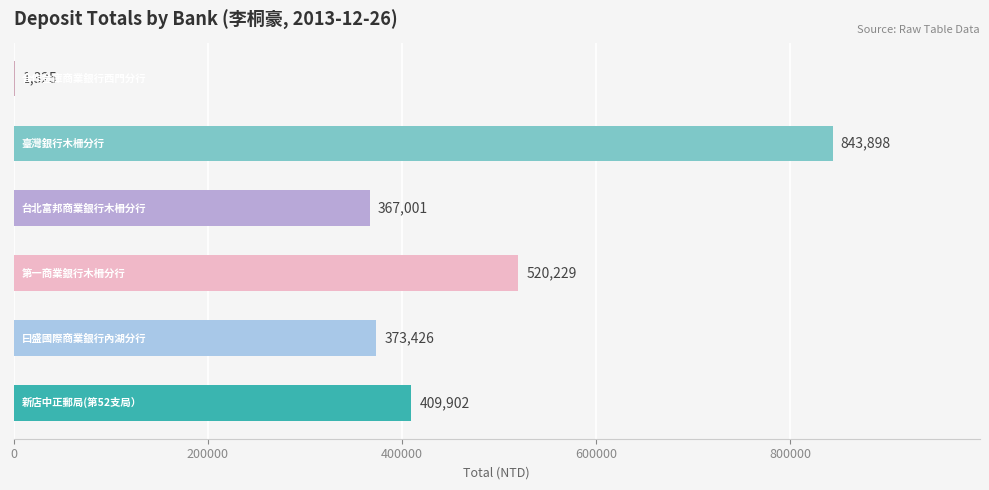

What is the maximum value shown in the chart?

843898